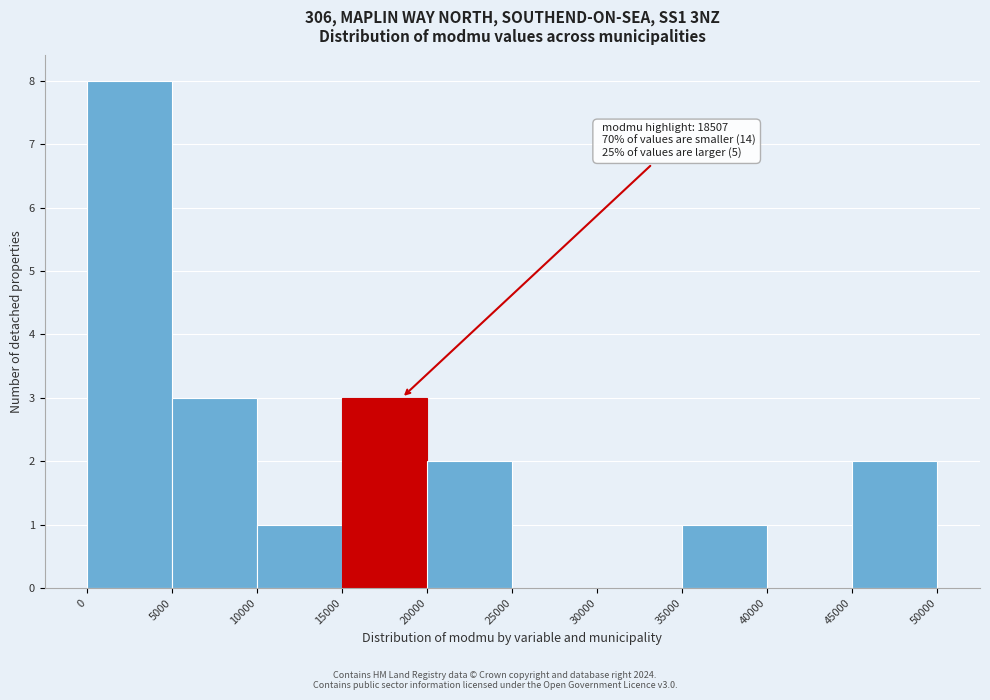

Over which range of the x-axis is the bar tallest?

0 to 5000